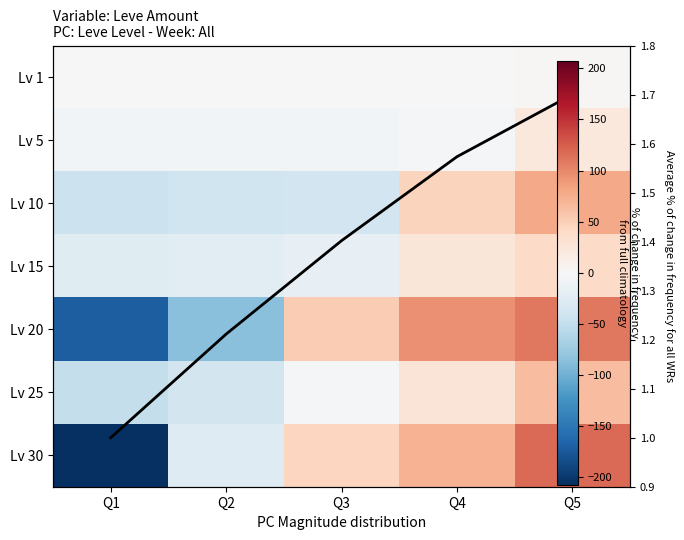

How many positive values does the Lv 5 series have?

1